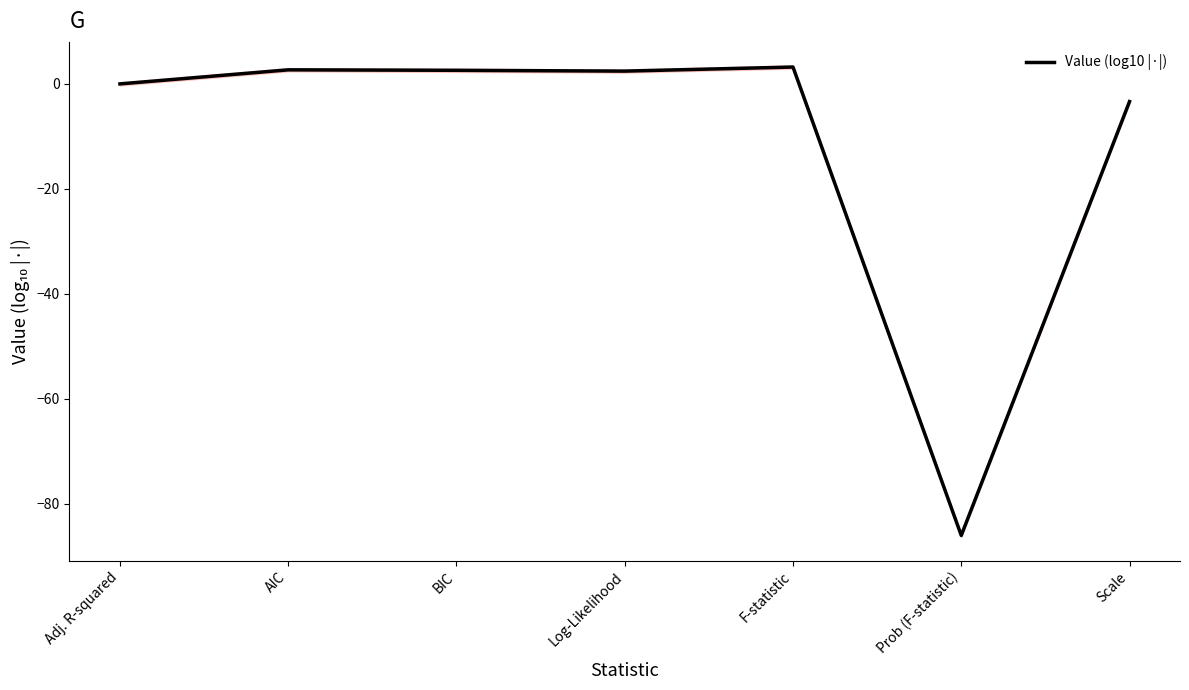

Reading left to right, what are all the values shown in this chart?

Adj. R-squared=-0.0	AIC=2.7	BIC=2.6	Log-Likelihood=2.4	F-statistic=3.2	Prob (F-statistic)=-86.0	Scale=-3.4